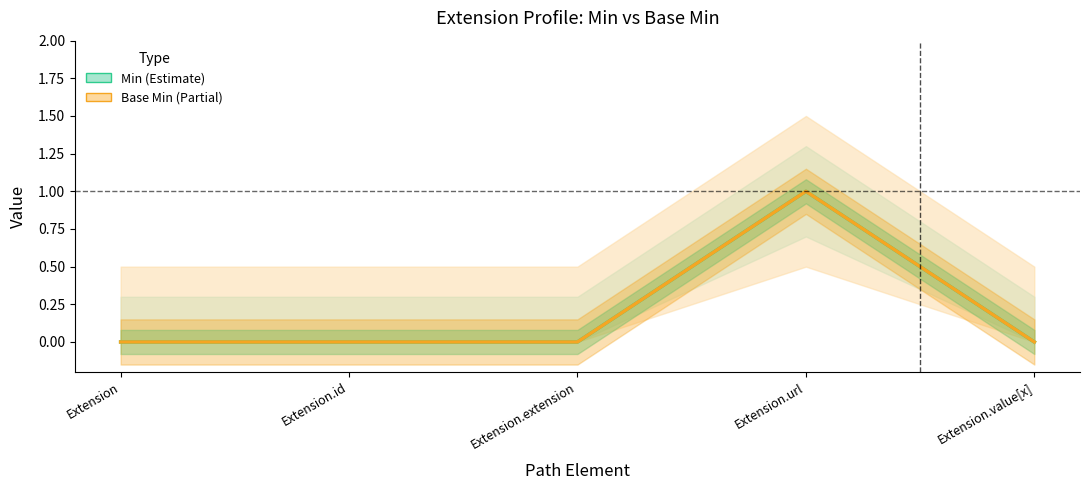

What position from the left is Extension?

1